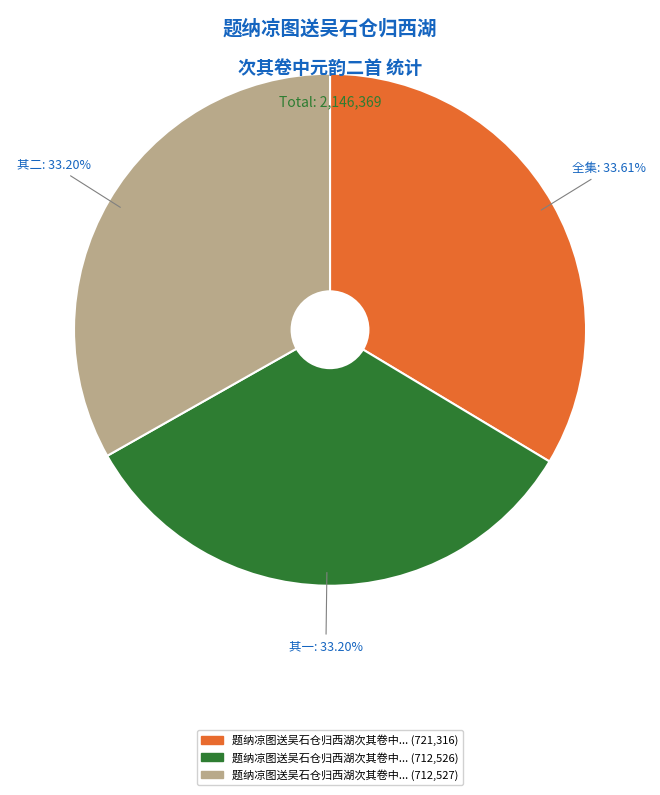

Is there any slice that represents more than half of the pie?

No